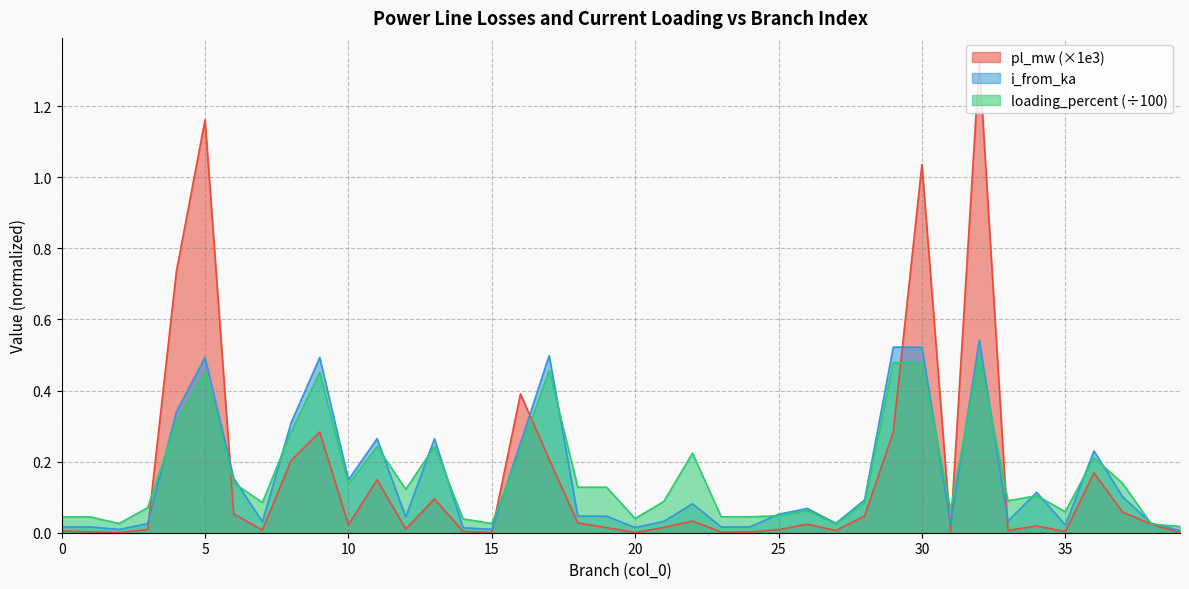

How many interior local peaks does the pl_mw series have?

11